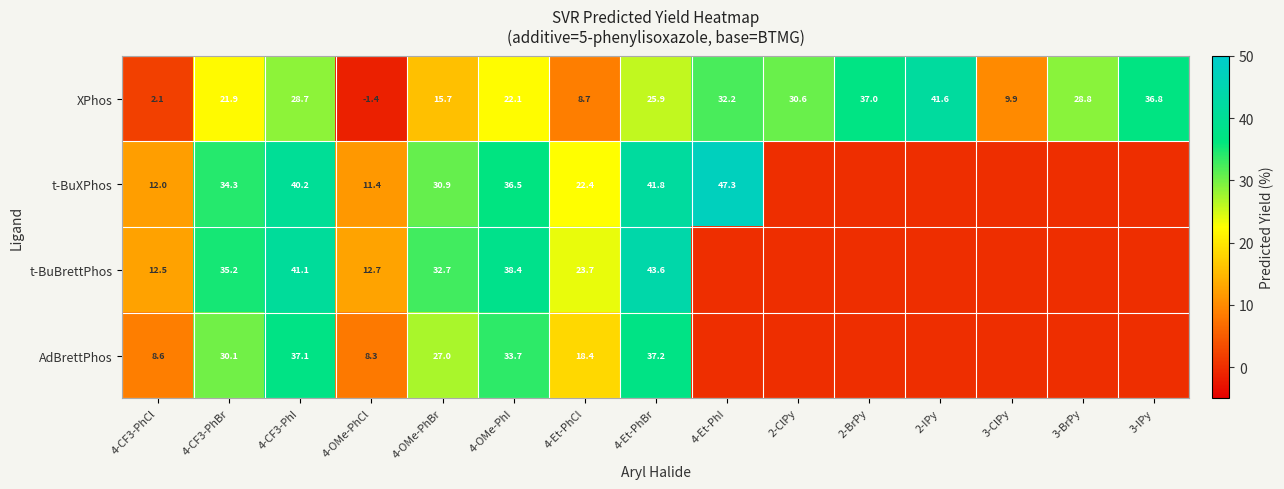

How many distinct data groups are displayed?

4